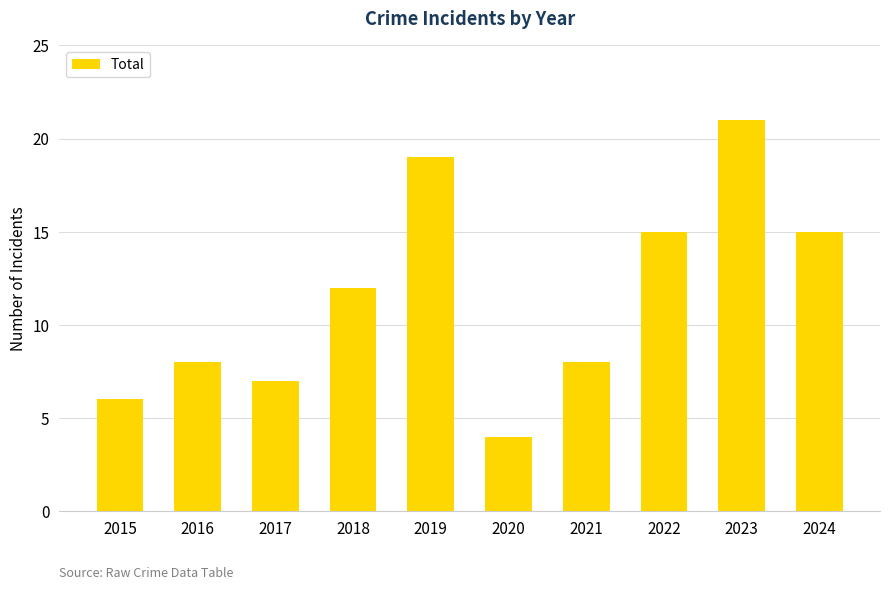

Where is the data nearest to the value 12?

2018